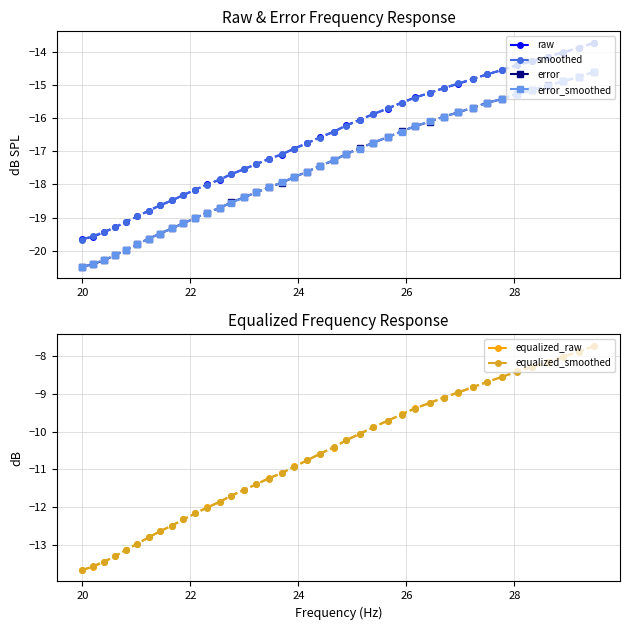

True or false: error and smoothed cross at least once.

False